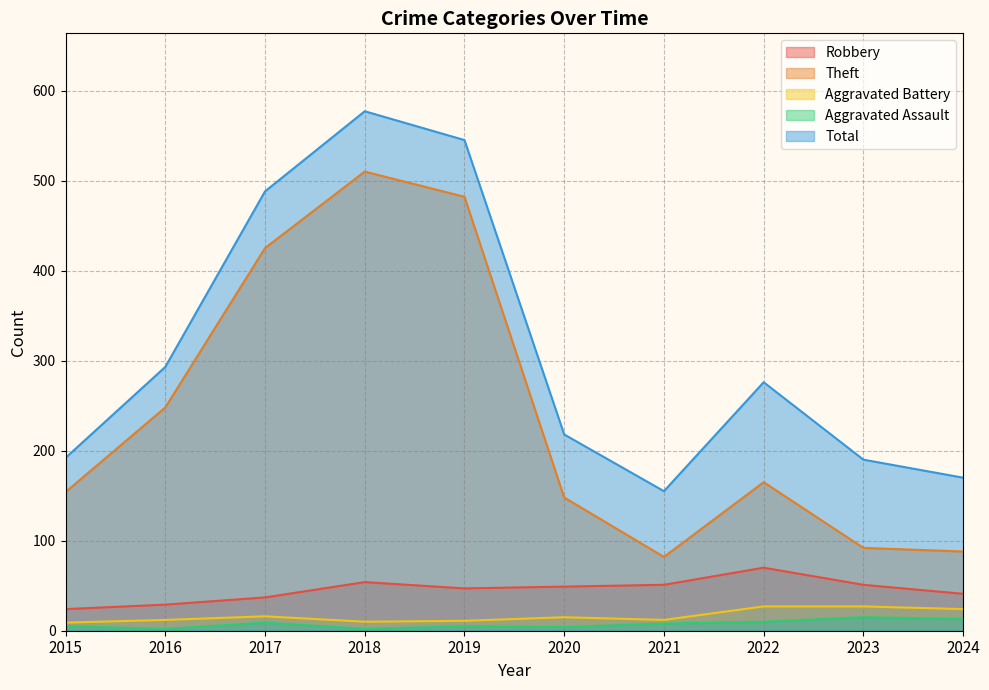

Which series has the widest spread of values?

Theft